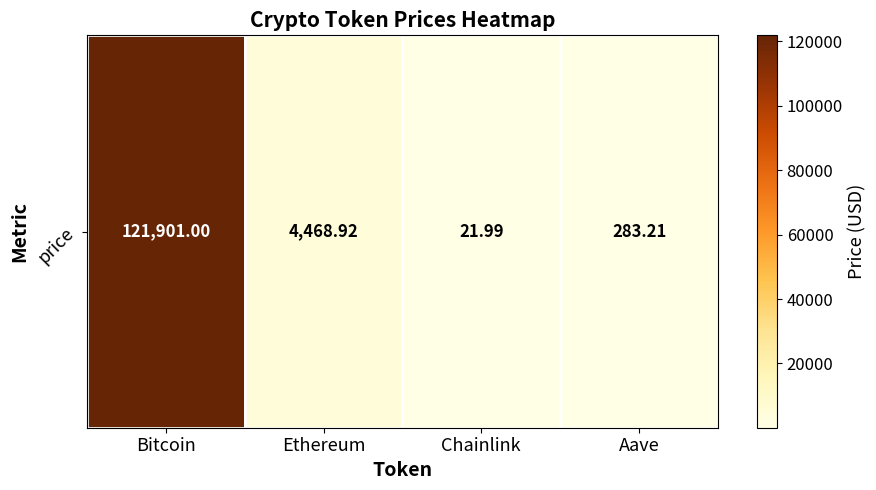

What is the sum of all values?

126675.1